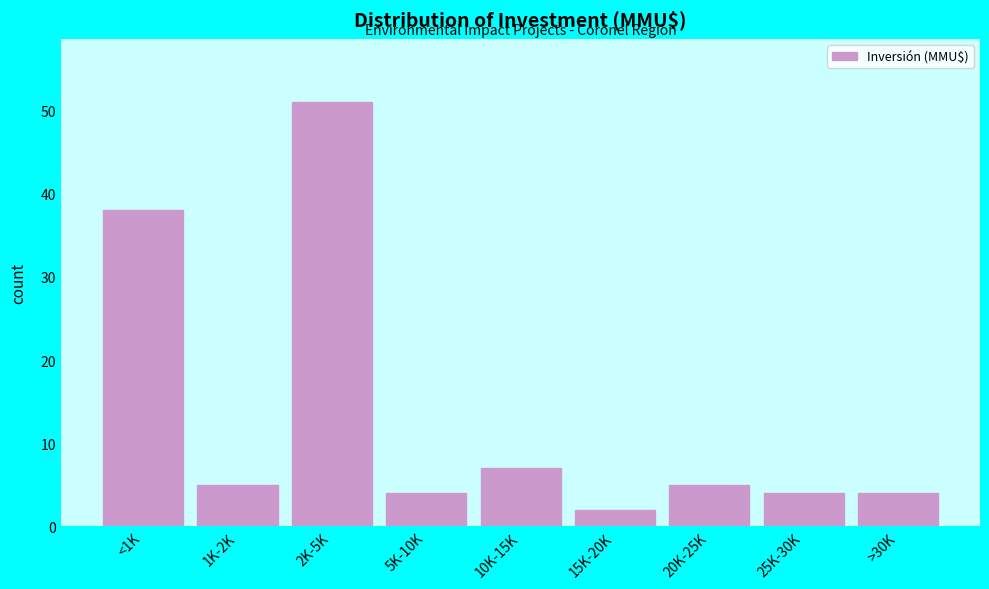

Reading left to right, what are all the values shown in this chart?

38	5	51	4	7	2	5	4	4